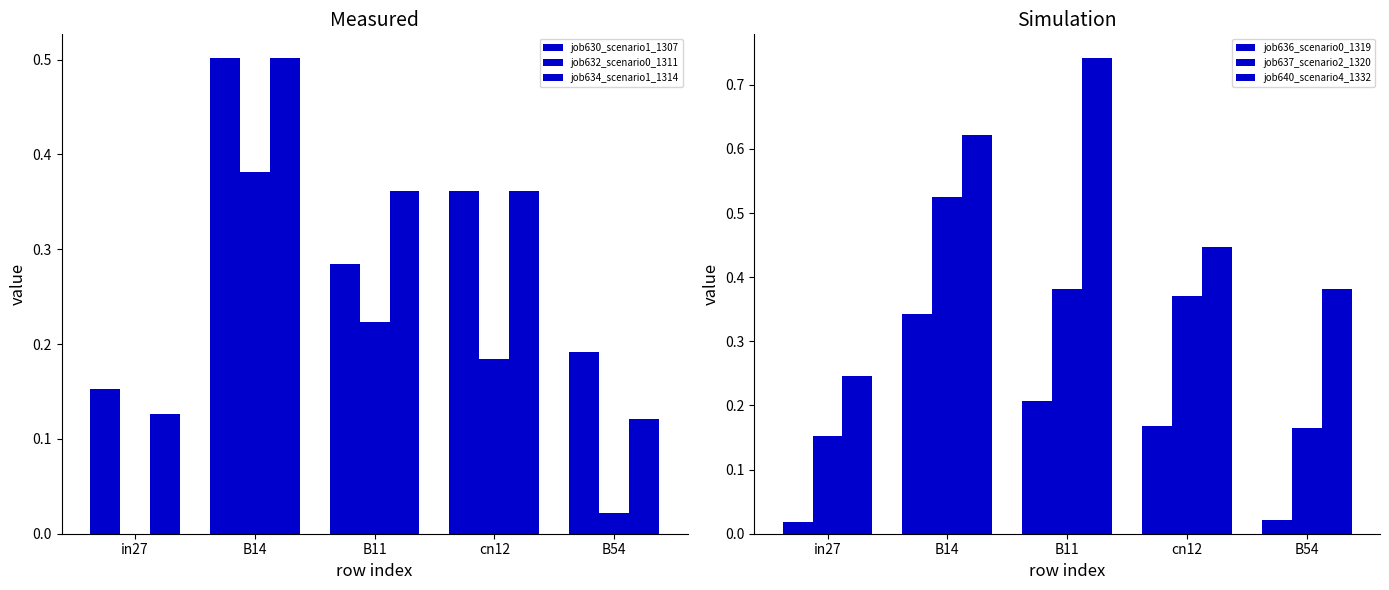

What is the difference between the second highest and minimum values in the job632_scenario0_1311 series?

0.2